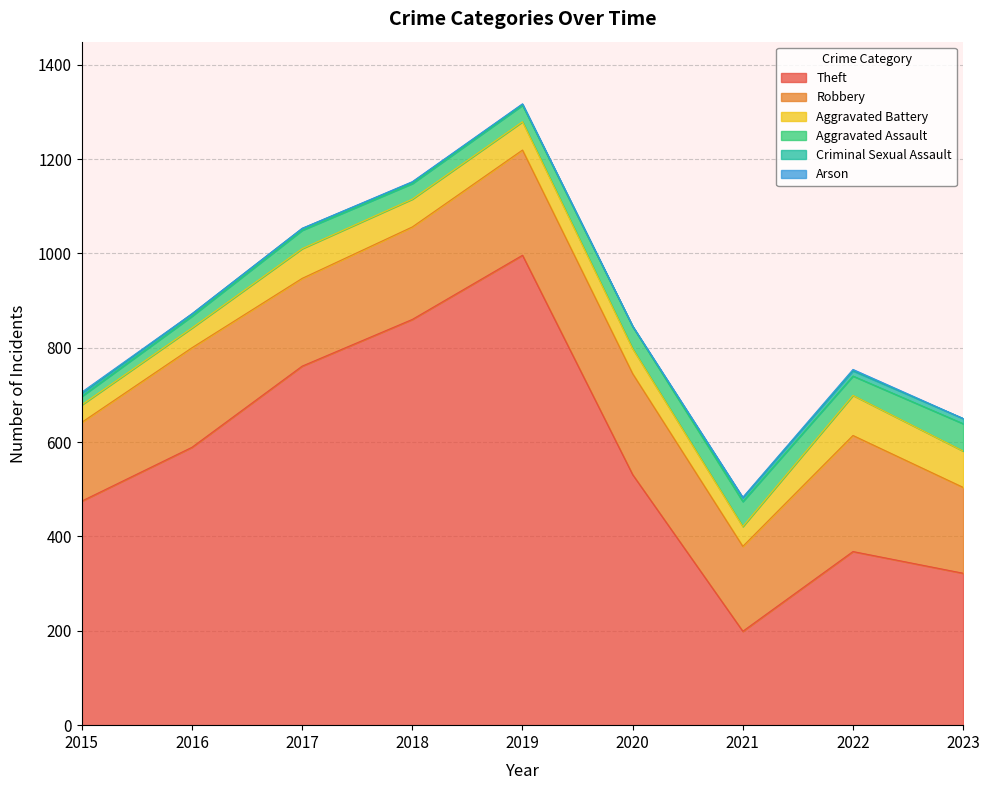

At which category is the sum across all series the highest?

2019